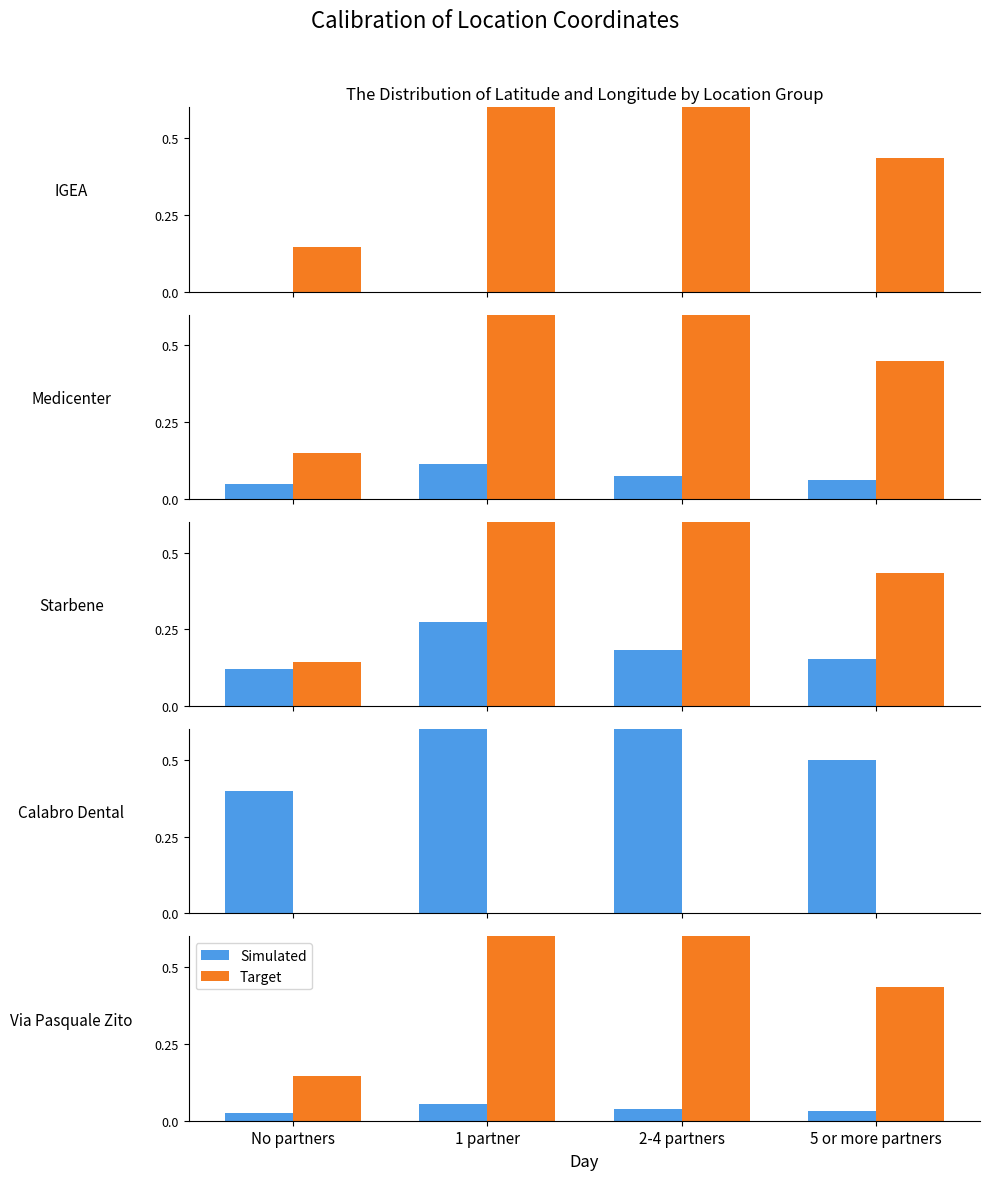

Does the chart contain stacked bars?

No